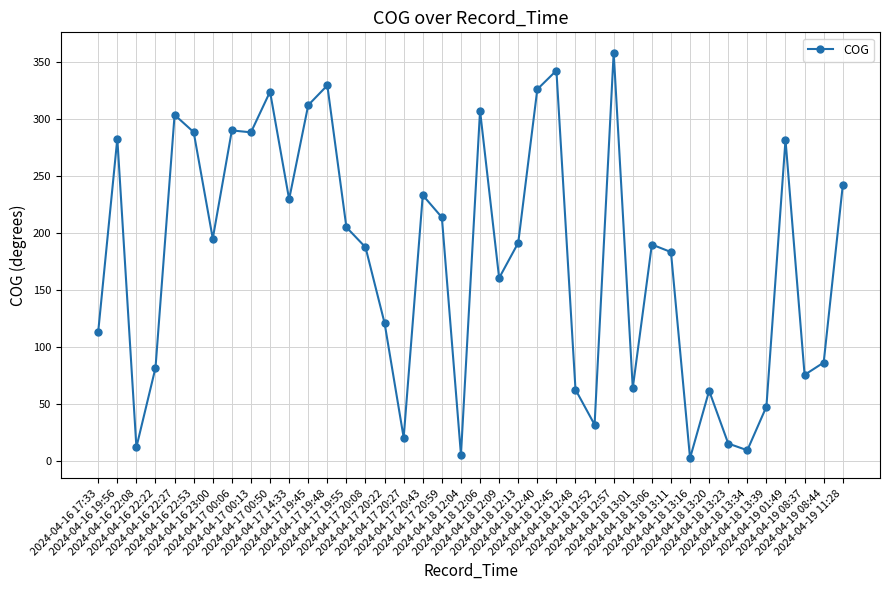

What is the greatest value displayed?

357.9